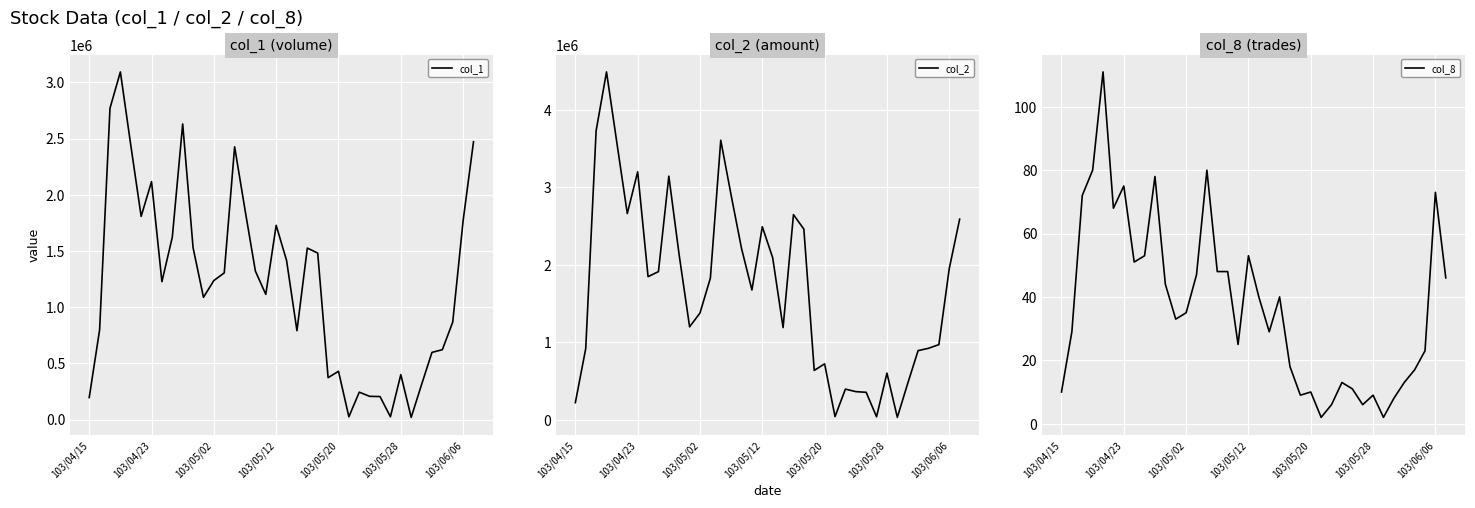

In col_1, how many points are higher than both neighbors (excluding endpoints)?

9